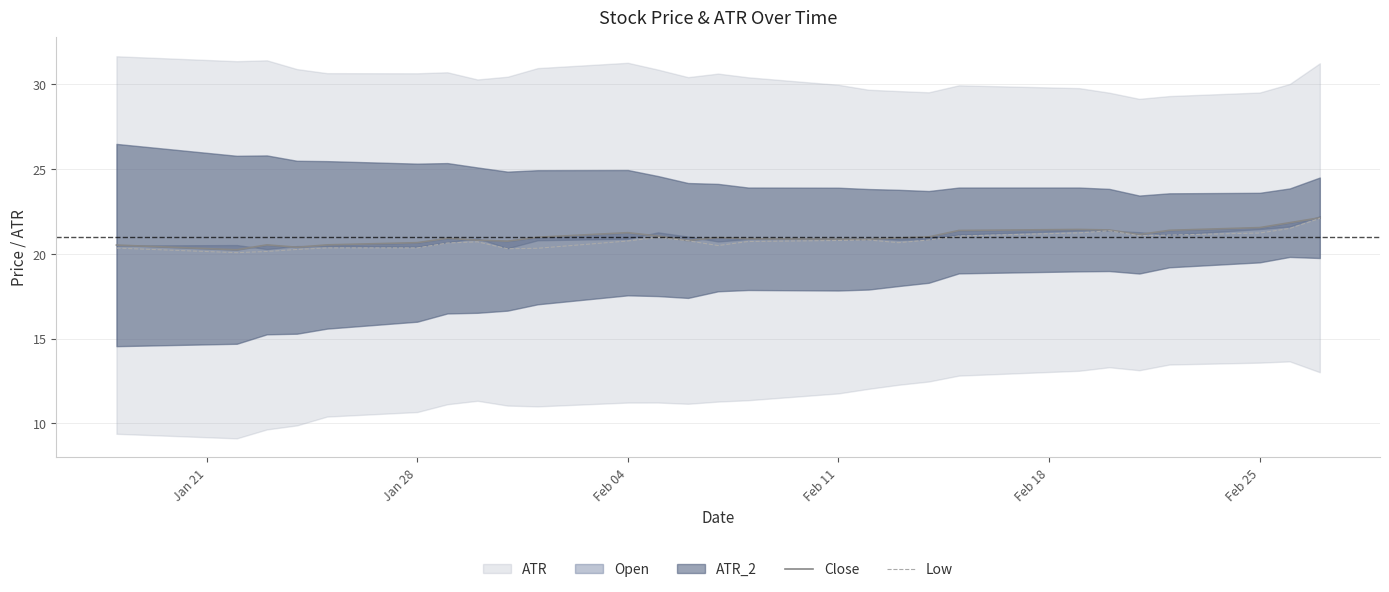

How many interior local valleys does the Low series have?

5